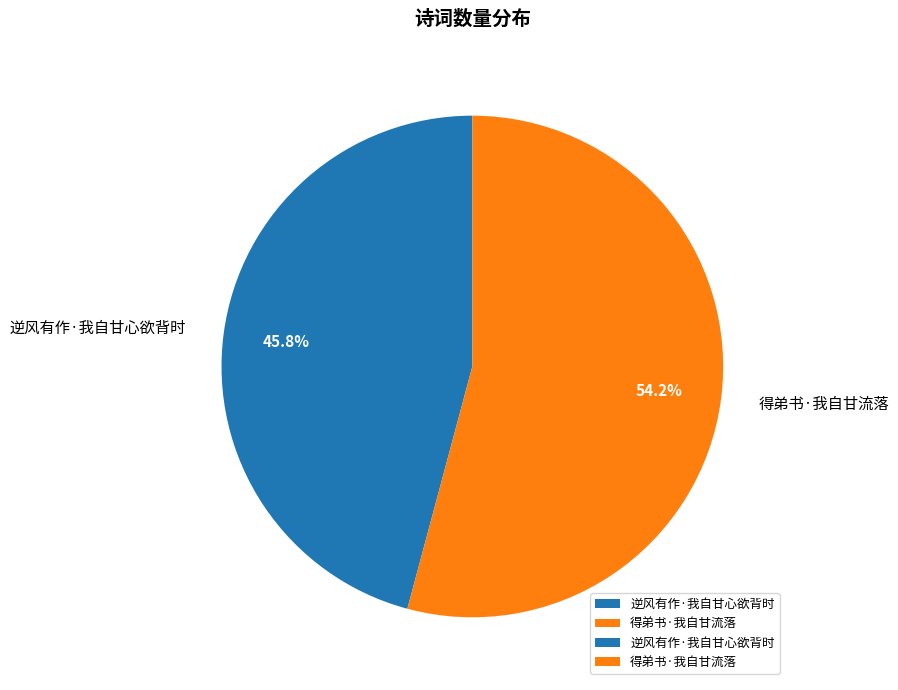

Count the number of slices in the pie.

2